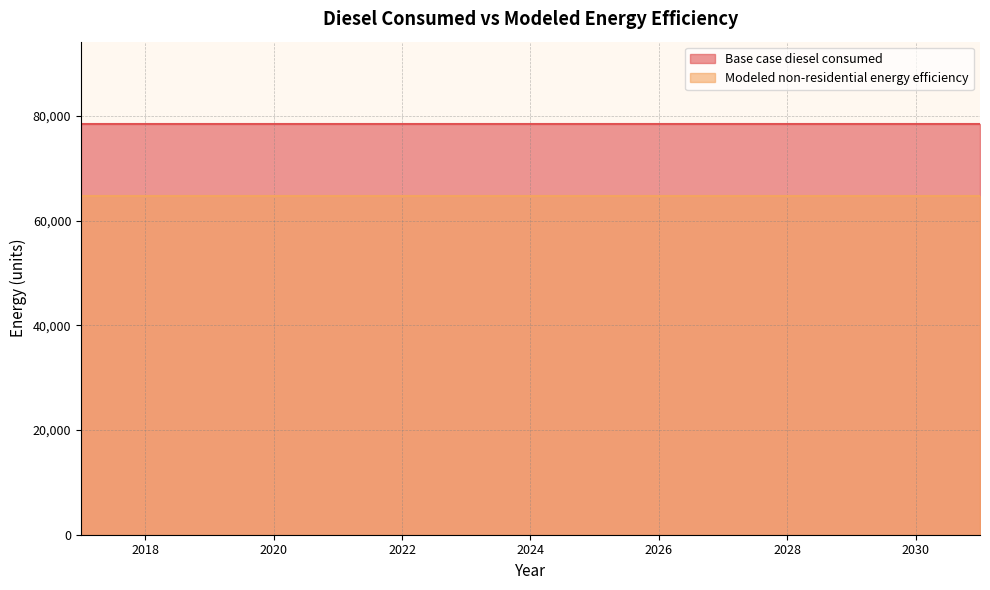

True or false: Modeled non-residential energy efficiency has a value of 15578.1 at 2023.

False